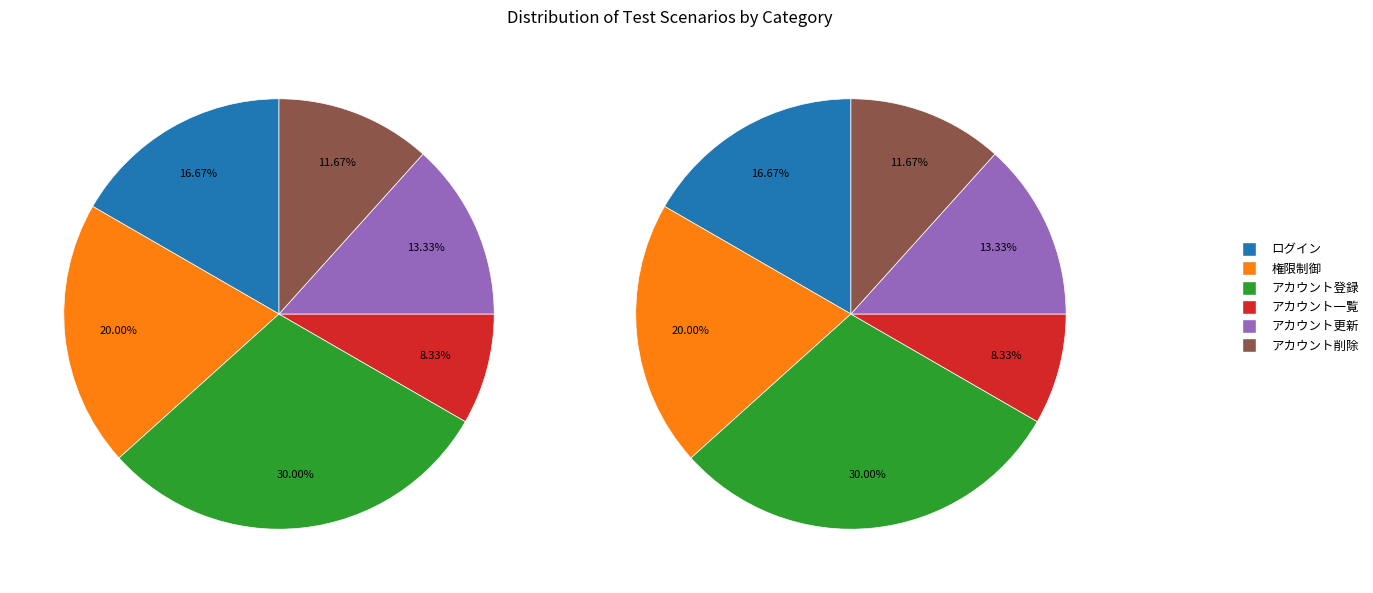

To the nearest percent, what percentage of the pie is ログイン?

17%